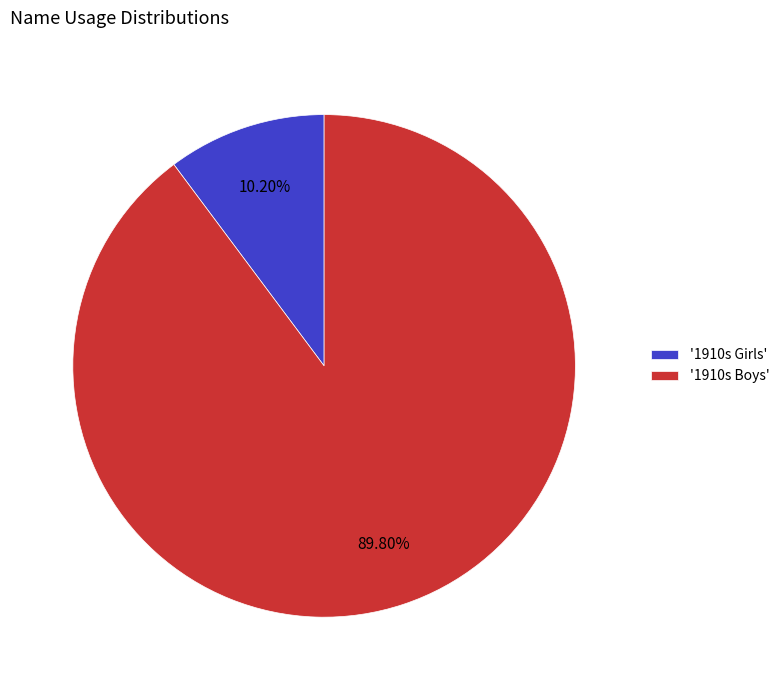

Which category has the smallest portion of the pie?

'1910s Girls'